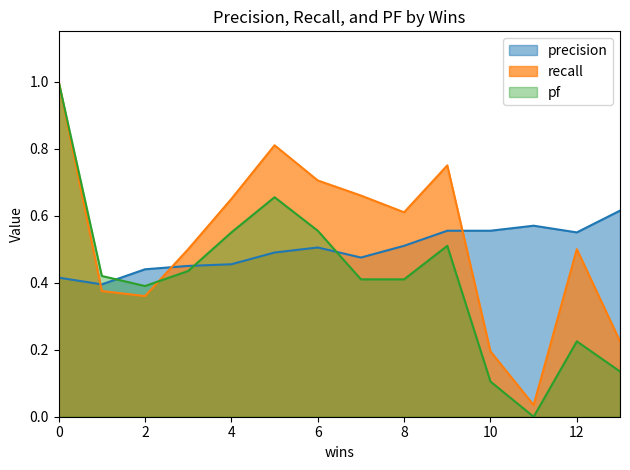

What is the sum of all precision values?

7.0